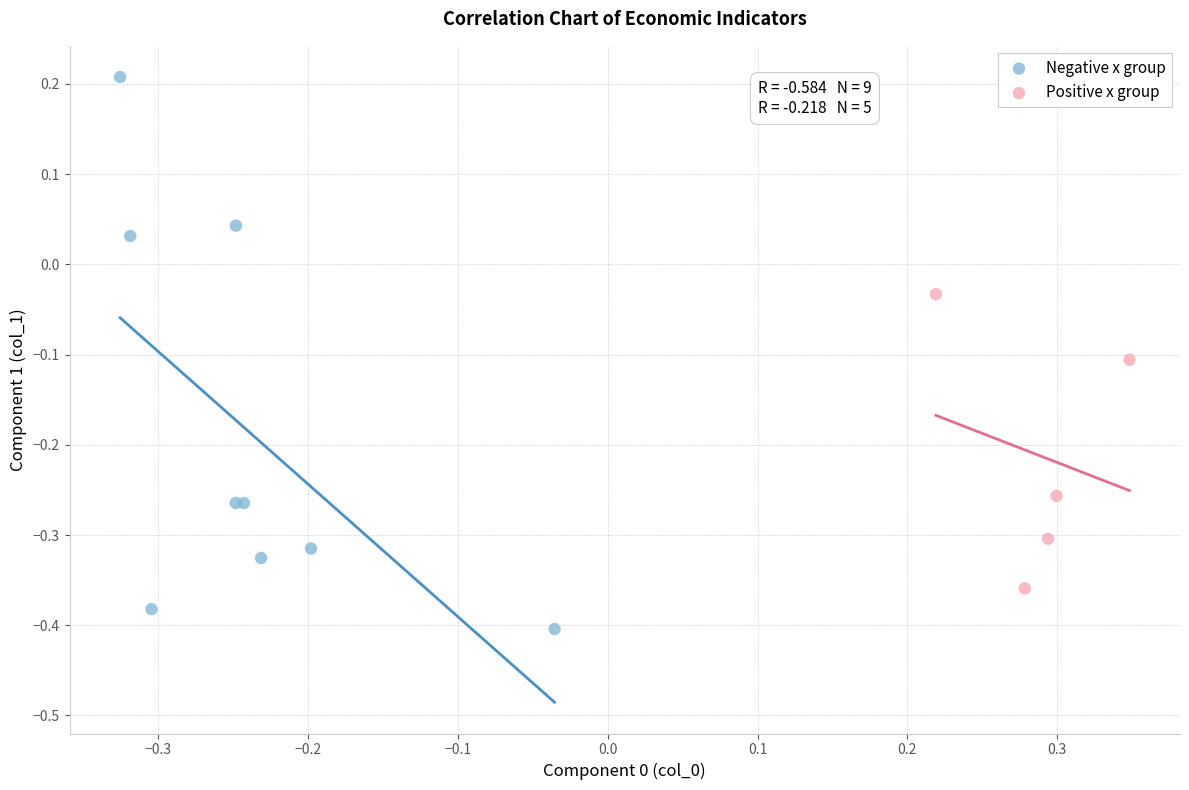

Which series contains the lowest Y value?

Negative x group